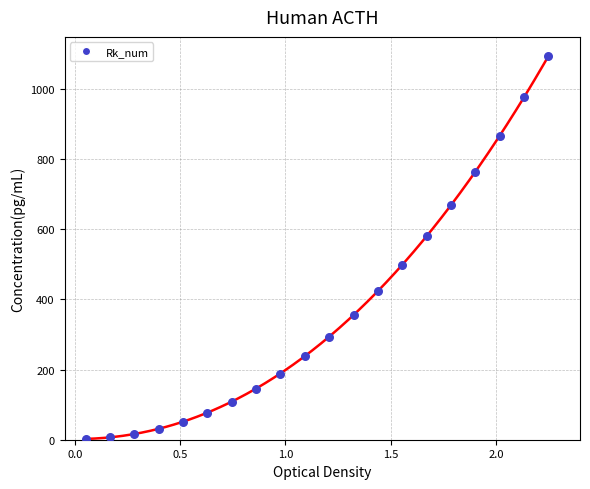

What Y value in the scatter plot is closest to 546?

580.1